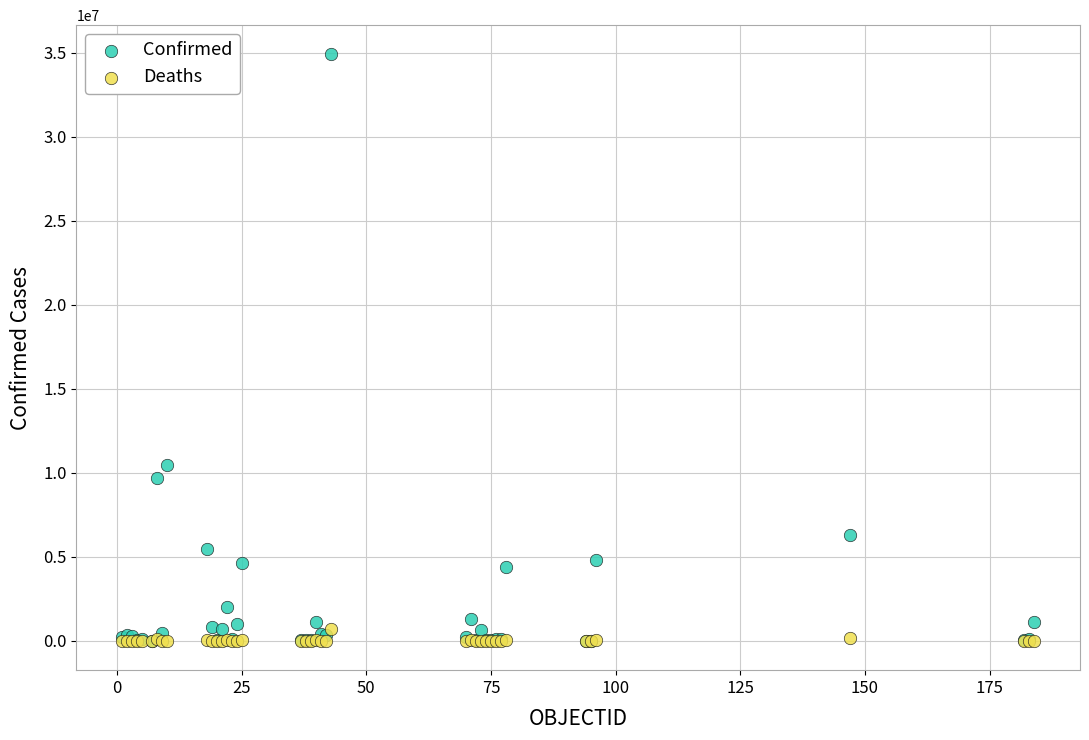

Across all series, what Y value is closest to 17454109?

10487217